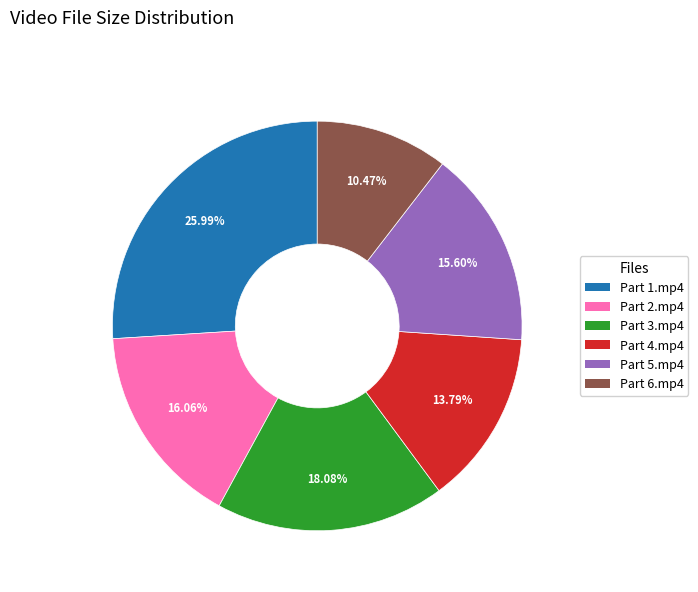

Is Part 2.mp4 the majority of the pie?

No